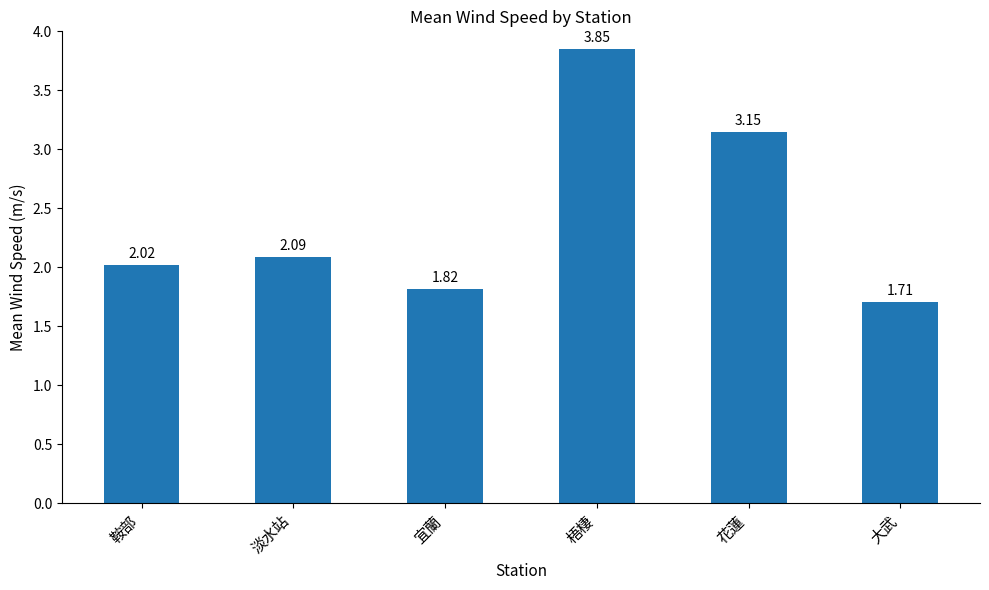

What is the label of the 2nd bar from the right?

花蓮